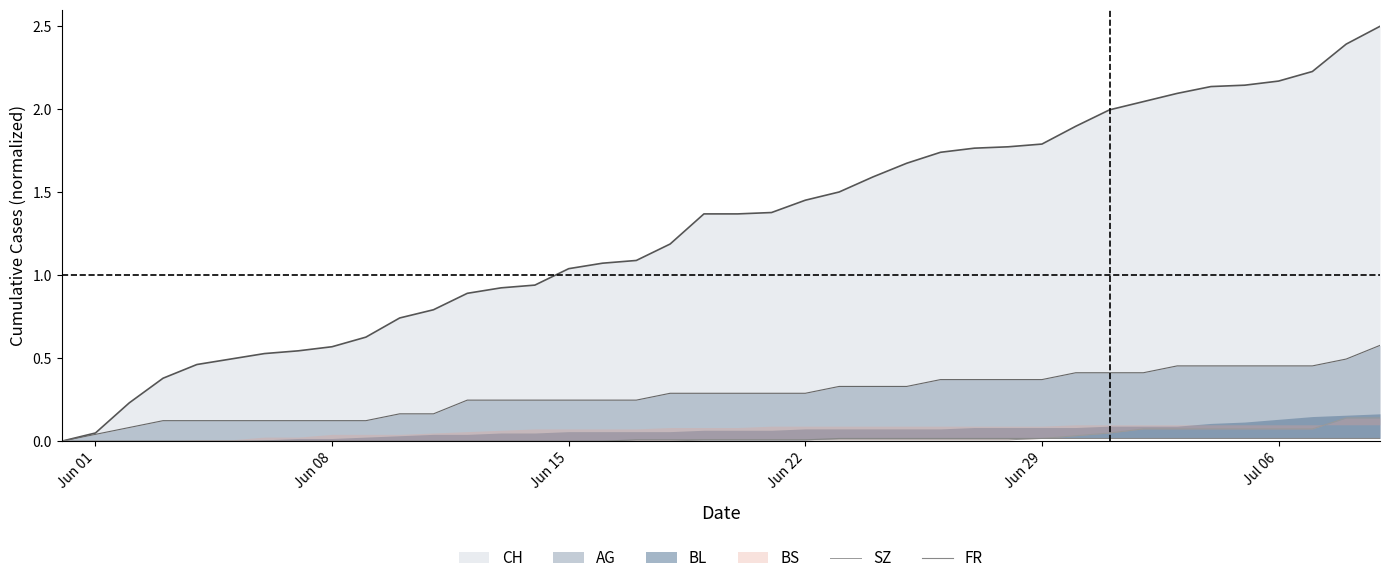

Does the chart display data point markers on the line(s)?

No